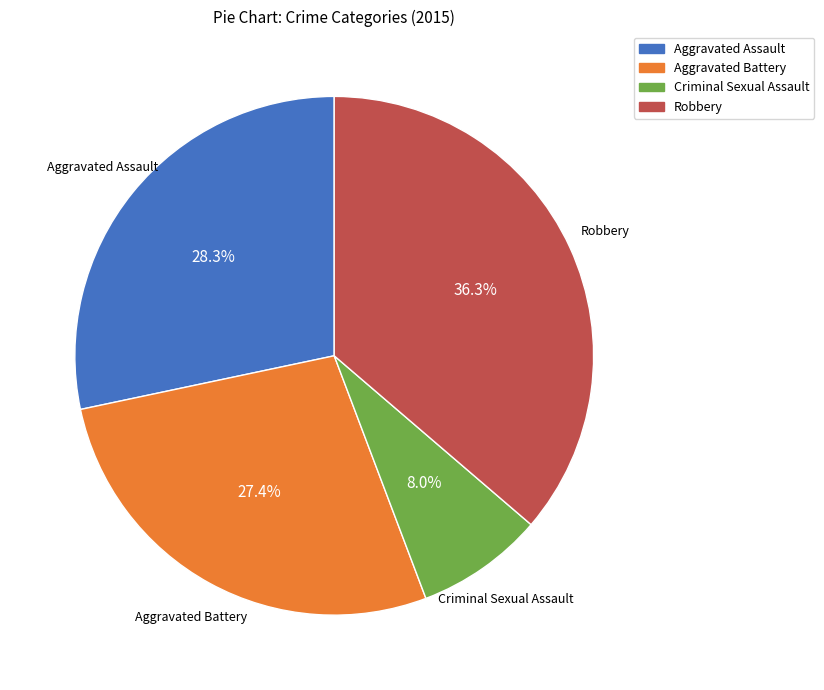

To the nearest percent, what percentage of the pie is Aggravated Battery?

27%